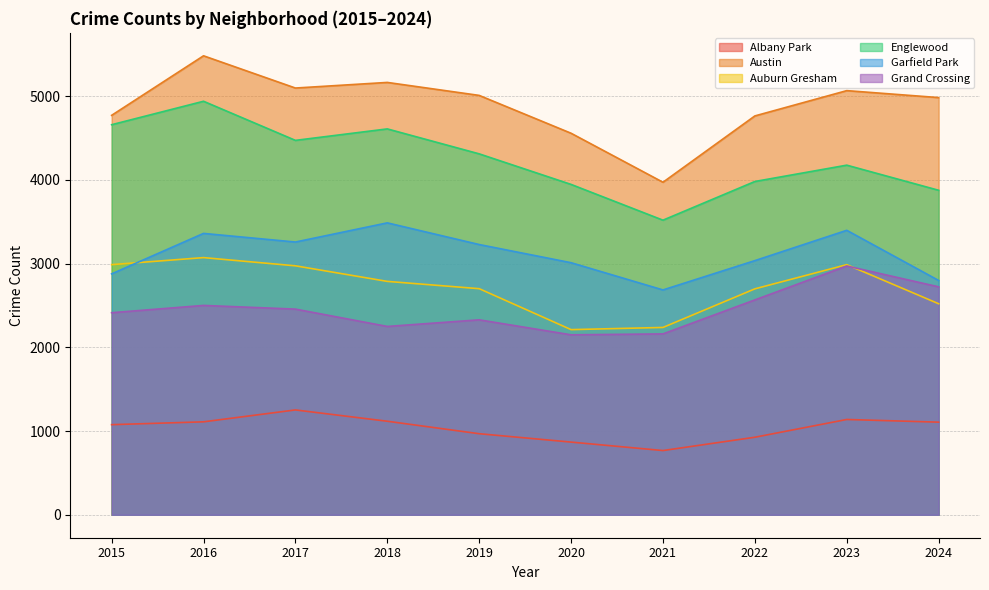

True or false: Auburn Gresham has more than 2 points higher than both neighbors.

False